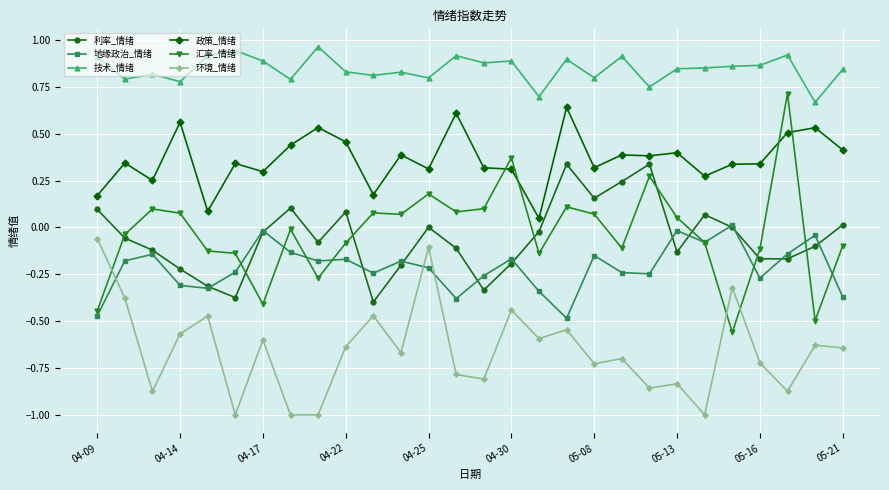

True or false: 汇率_情绪 has more than 1 interior local peaks.

True